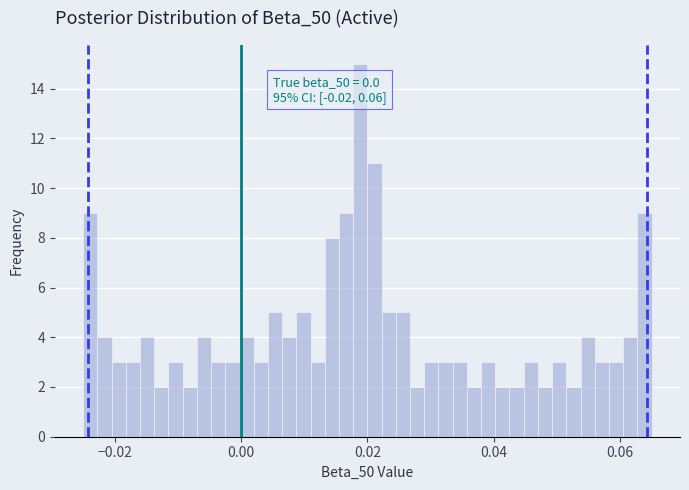

Around what value on the x-axis is the tallest bar? Give the approximate position of its centre, as read against the axis.

0.018